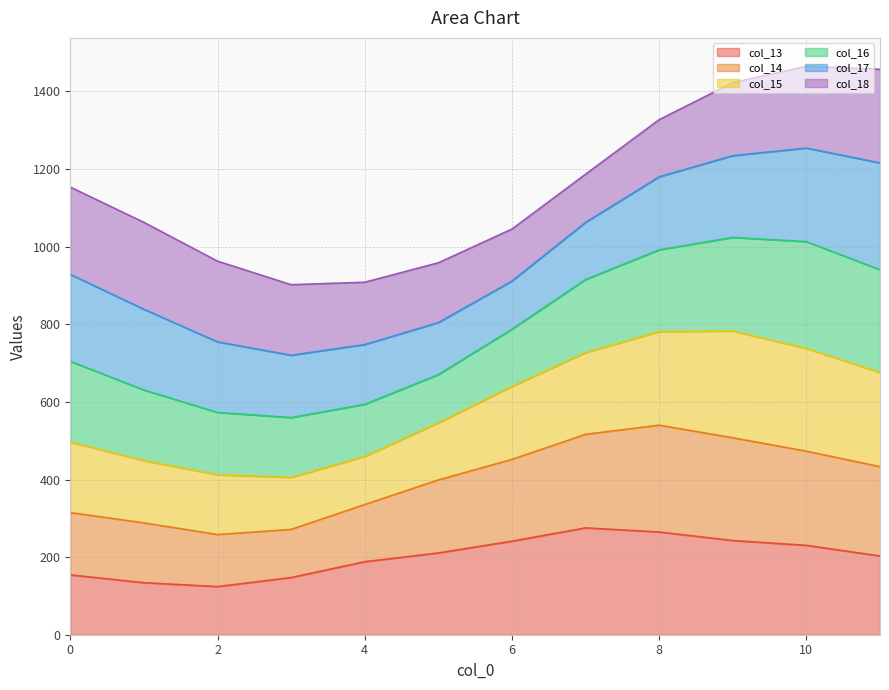

In col_15, how many points are lower than both neighbors (excluding endpoints)?

1